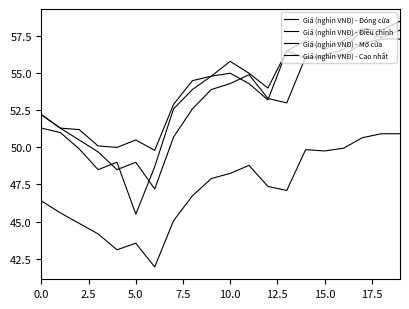

Reading left to right, extract all data points from this chart.

Giá (nghìn VNĐ) - Đóng cửa: 52.2	51.3	50.5	49.7	48.5	49.0	47.2	50.7	52.6	53.9	54.3	54.9	53.3	53.0	56.1	56.0	56.2	57.0	57.3	57.3
Giá (nghìn VNĐ) - Điều chỉnh: 46.4	45.6	44.9	44.2	43.1	43.5	41.9	45.1	46.7	47.9	48.2	48.8	47.4	47.1	49.9	49.8	49.9	50.6	50.9	50.9
Giá (nghìn VNĐ) - Mở cửa: 51.3	51.0	49.9	48.5	49.0	45.5	48.7	52.6	53.9	54.8	55.0	54.3	53.2	56.5	56.0	56.2	56.6	57.9	57.4	57.9
Giá (nghìn VNĐ) - Cao nhất: 52.2	51.3	51.2	50.1	50.0	50.5	49.8	52.9	54.5	54.8	55.8	55.0	54.0	56.5	57.2	56.6	57.2	58.0	57.9	58.5